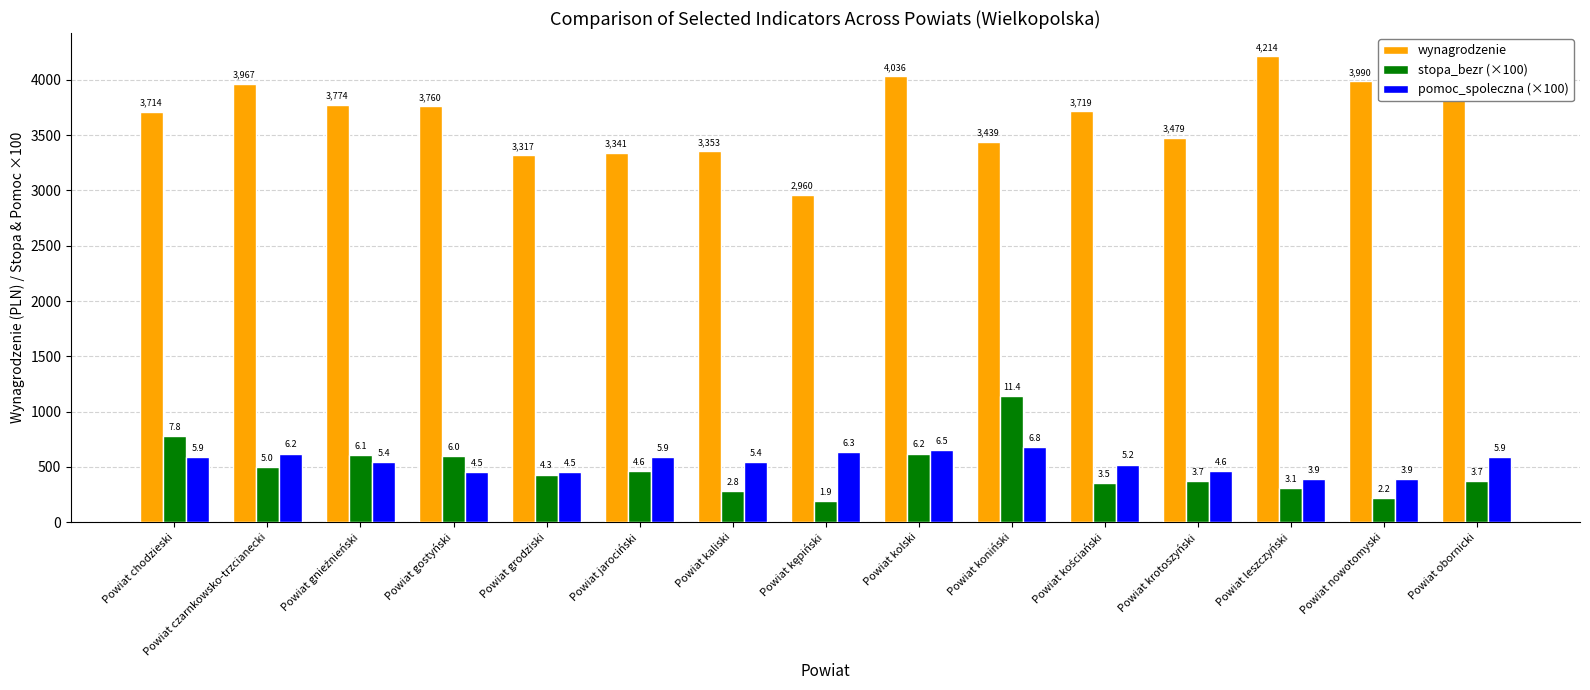

What are all the series names shown in the legend?

wynagrodzenie, stopa_bezr (×100), pomoc_spoleczna (×100)